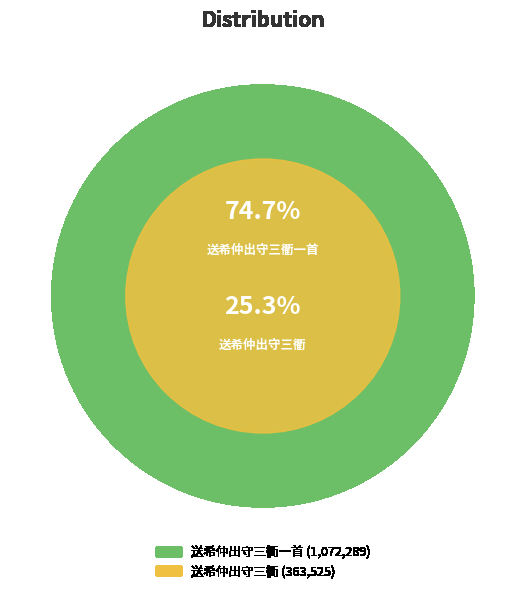

Is there a majority slice in this chart?

Yes